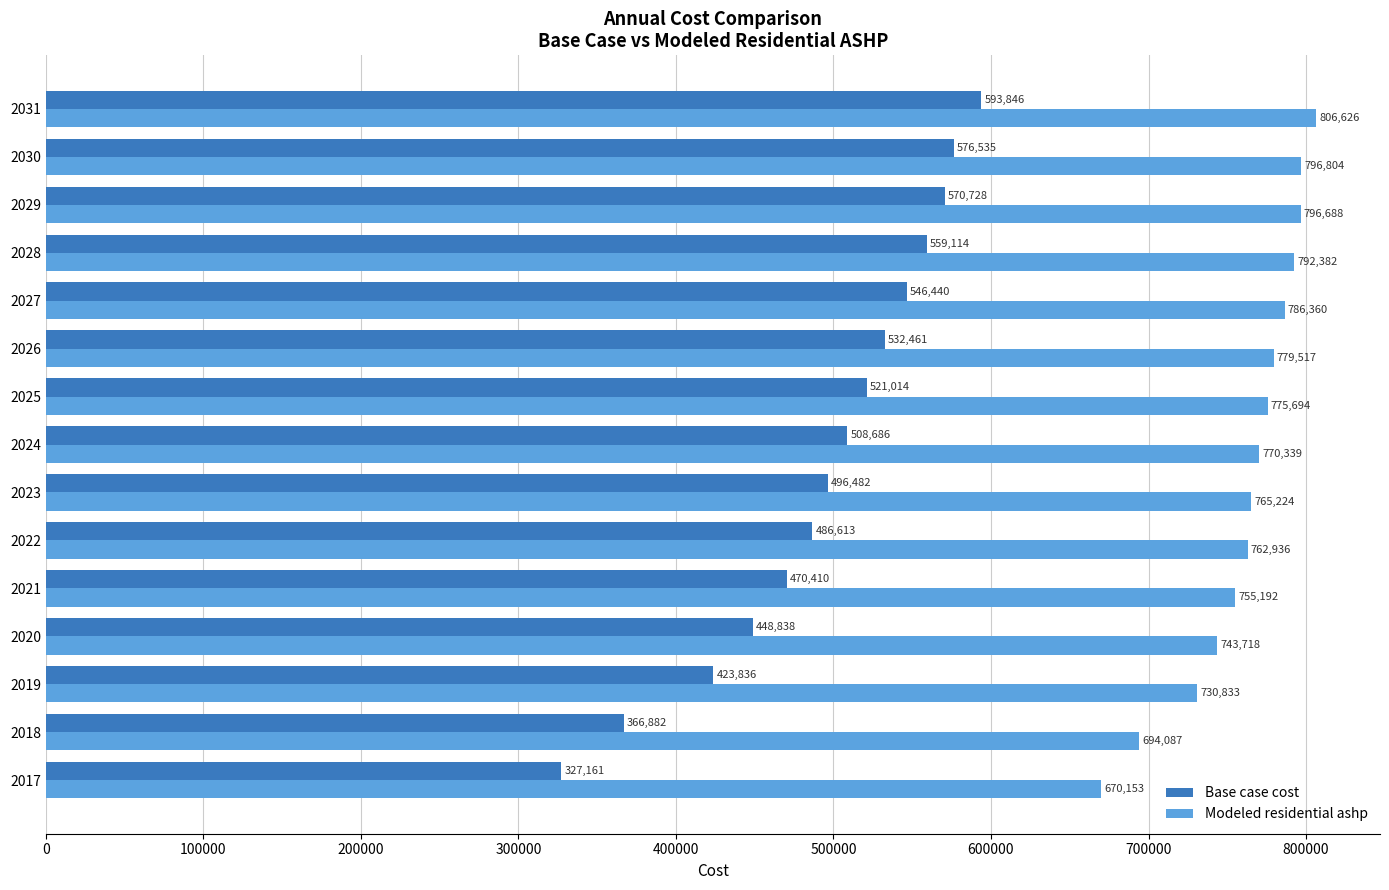

The value of Base case cost at 2019 is 423836.1. True or false?

True